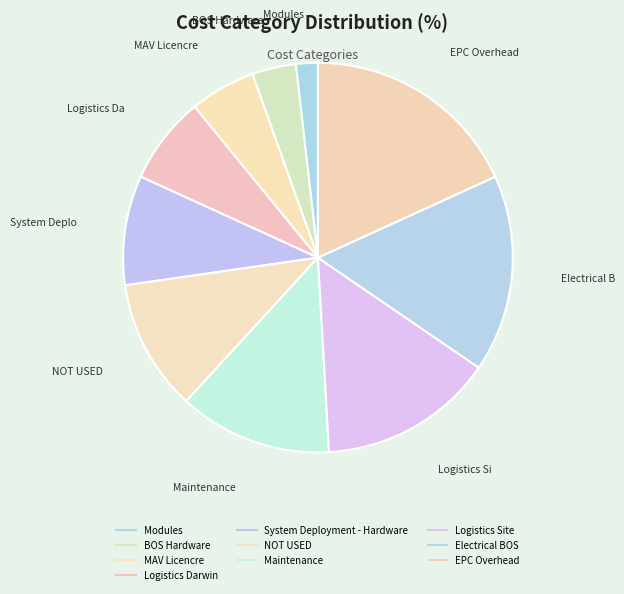

Is Maintenance the majority of the pie?

No